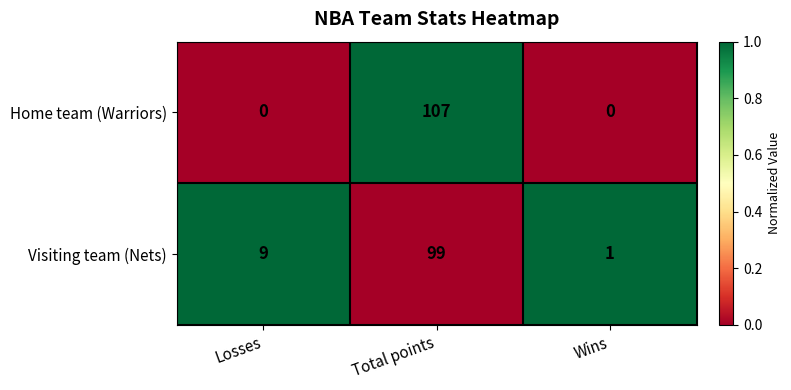

Which series has the largest total across all categories?

Visiting team (Nets)